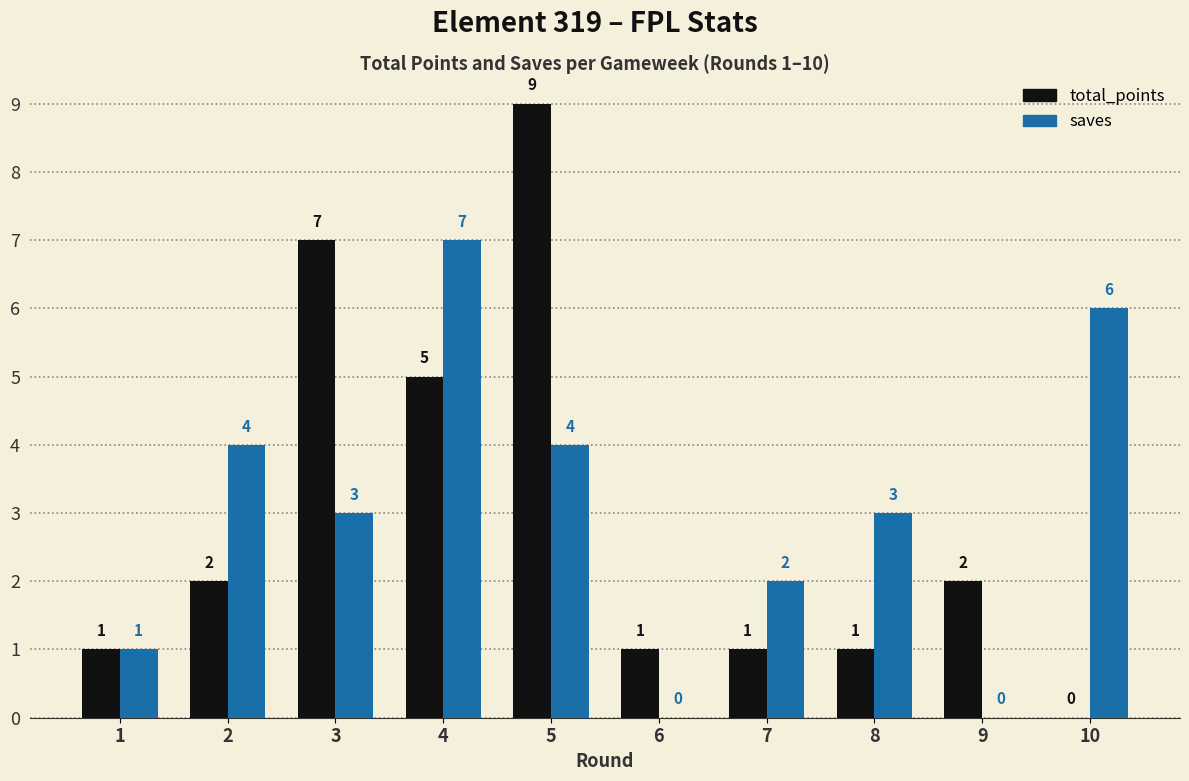

Does the chart contain stacked bars?

No